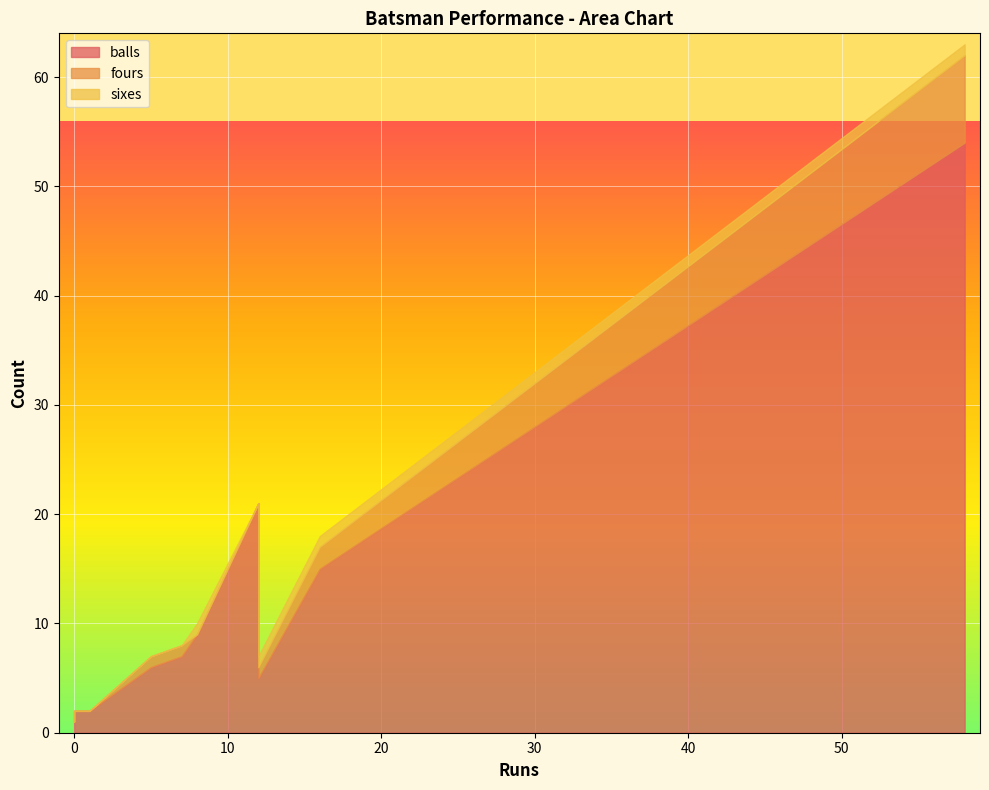

Which series changed the most between AT Rayudu and MS Dhoni?

balls